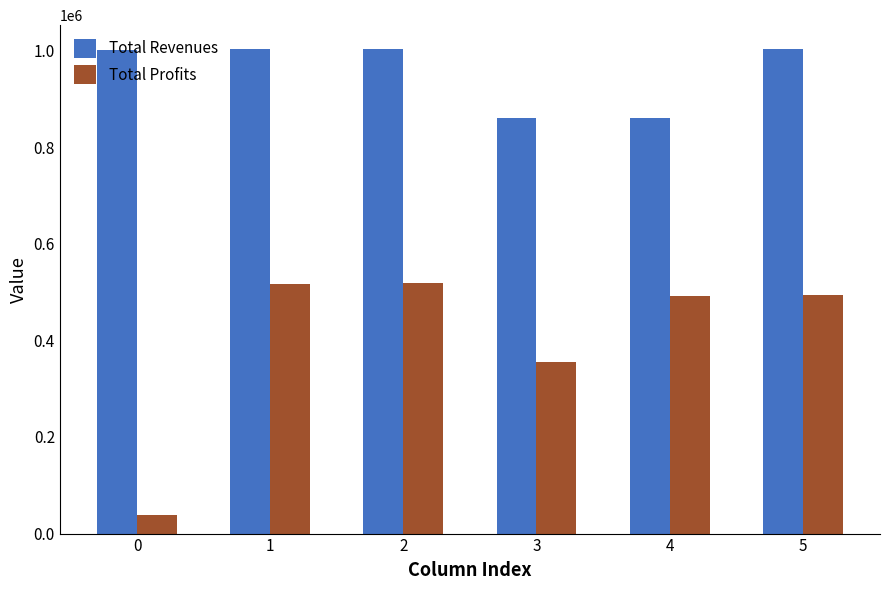

Which series has the largest total across all categories?

Total Revenues